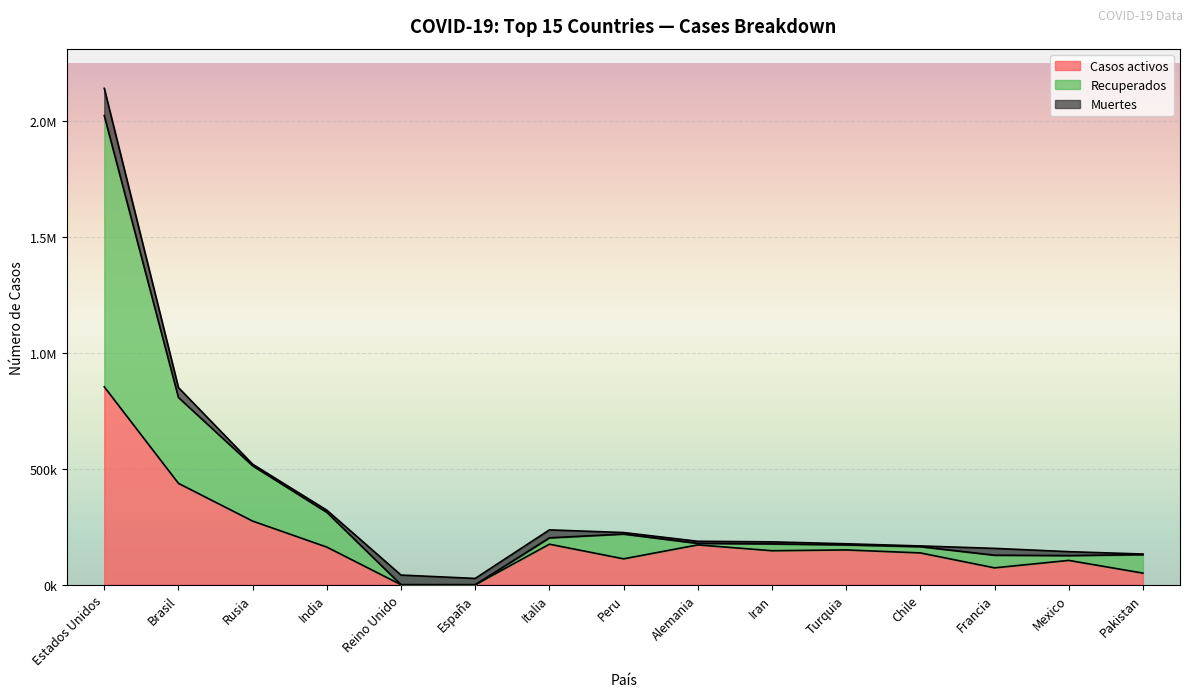

How many values in the Casos totales series exceed 176225?

7